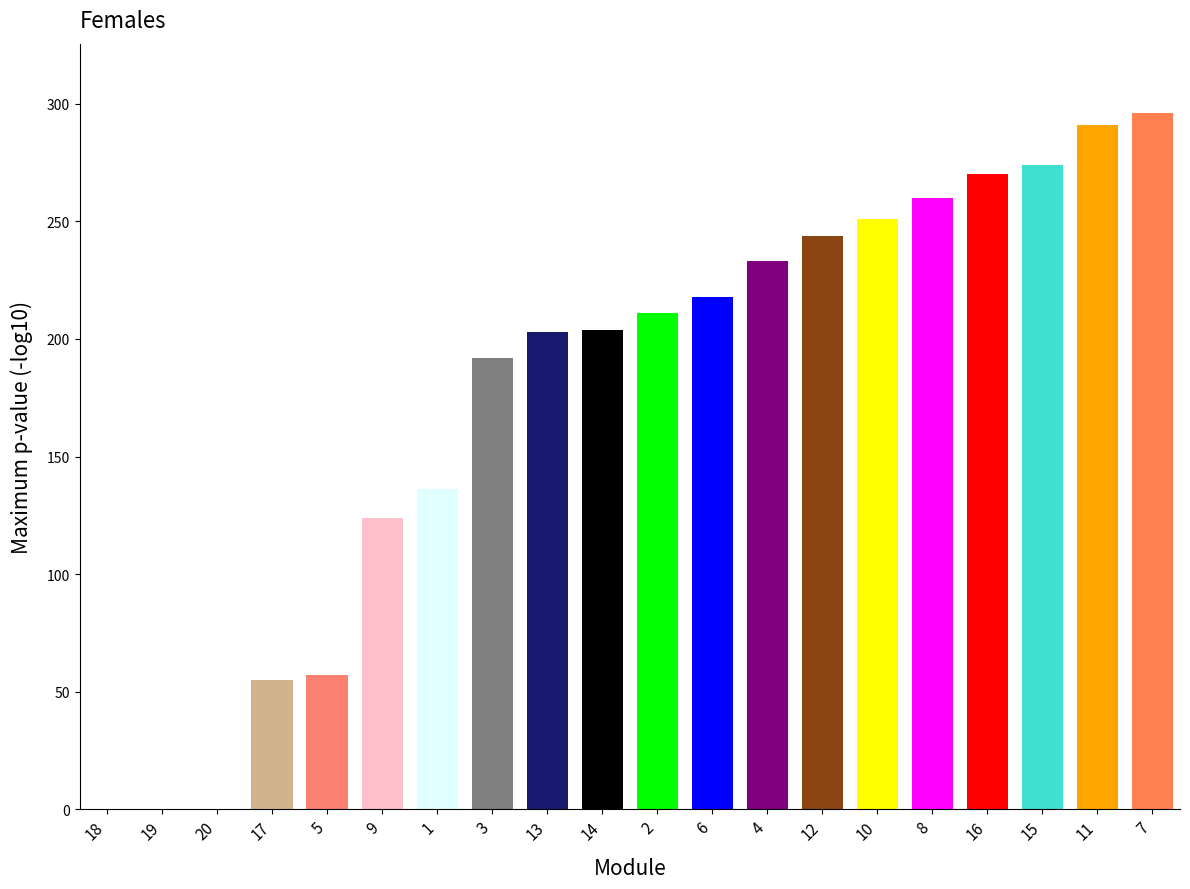

Count the number of data series in this chart.

1